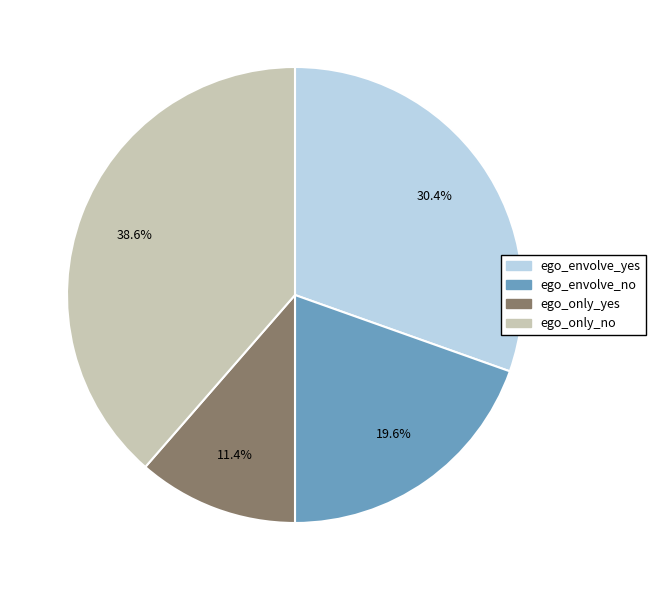

Does ego_envolve_yes account for over 50% of the chart?

No